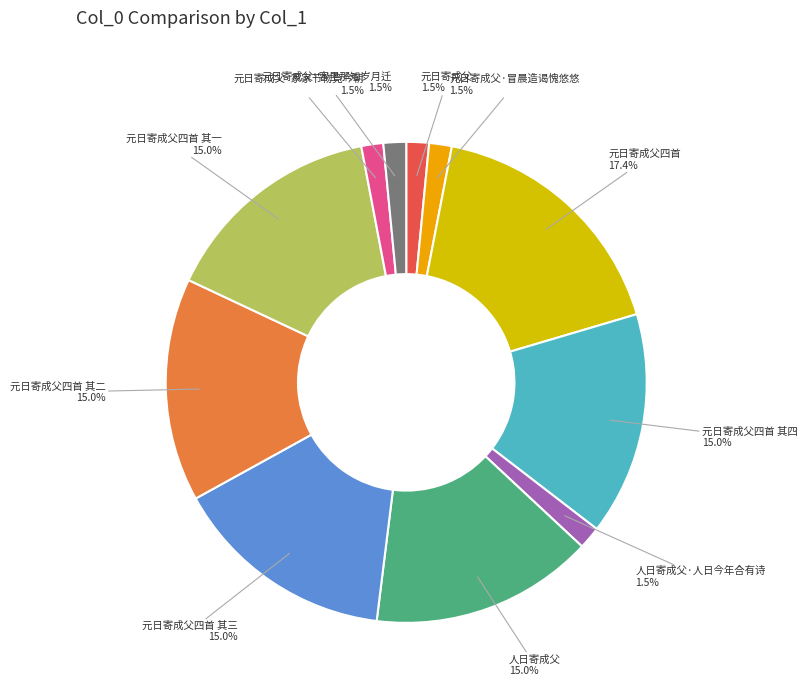

Is there a majority slice in this chart?

No